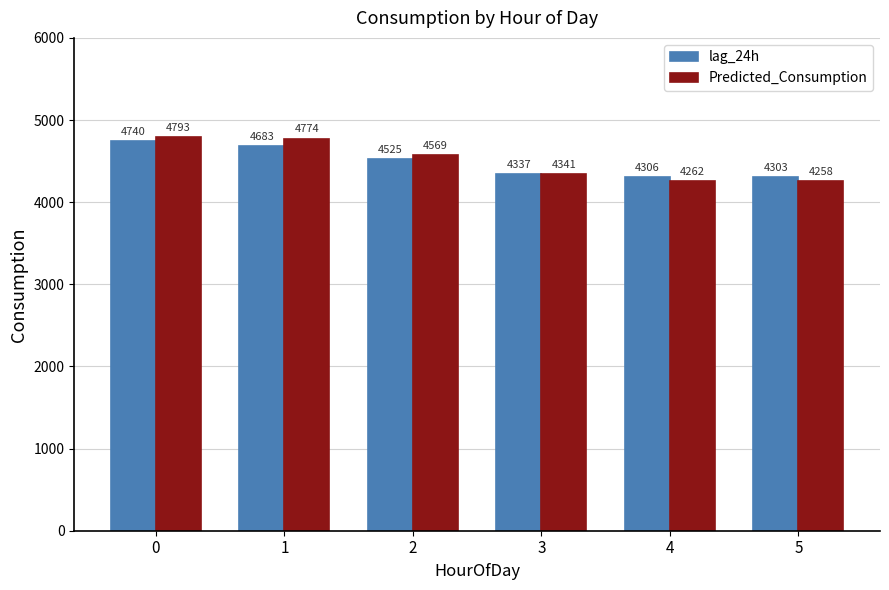

What is the value of the Predicted_Consumption bar at the 1st from the left?

4793.2